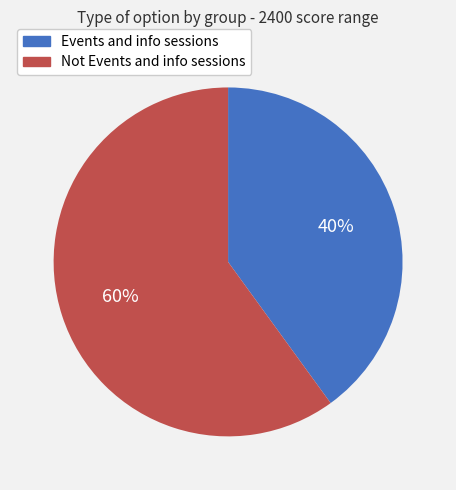

Count the number of slices in the pie.

2